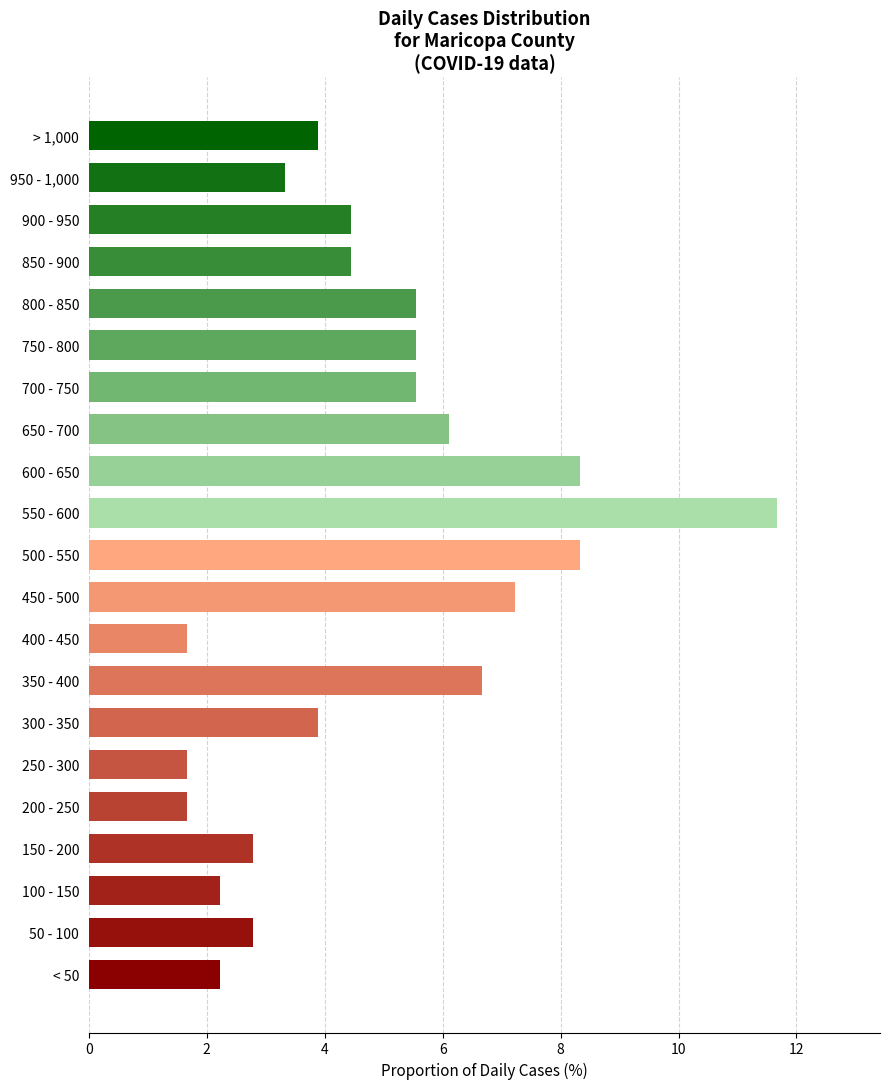

Reading bottom to top, transcribe all the data shown in this chart.

2.2	2.8	2.2	2.8	1.7	1.7	3.9	6.7	1.7	7.2	8.3	11.7	8.3	6.1	5.6	5.6	5.6	4.4	4.4	3.3	3.9